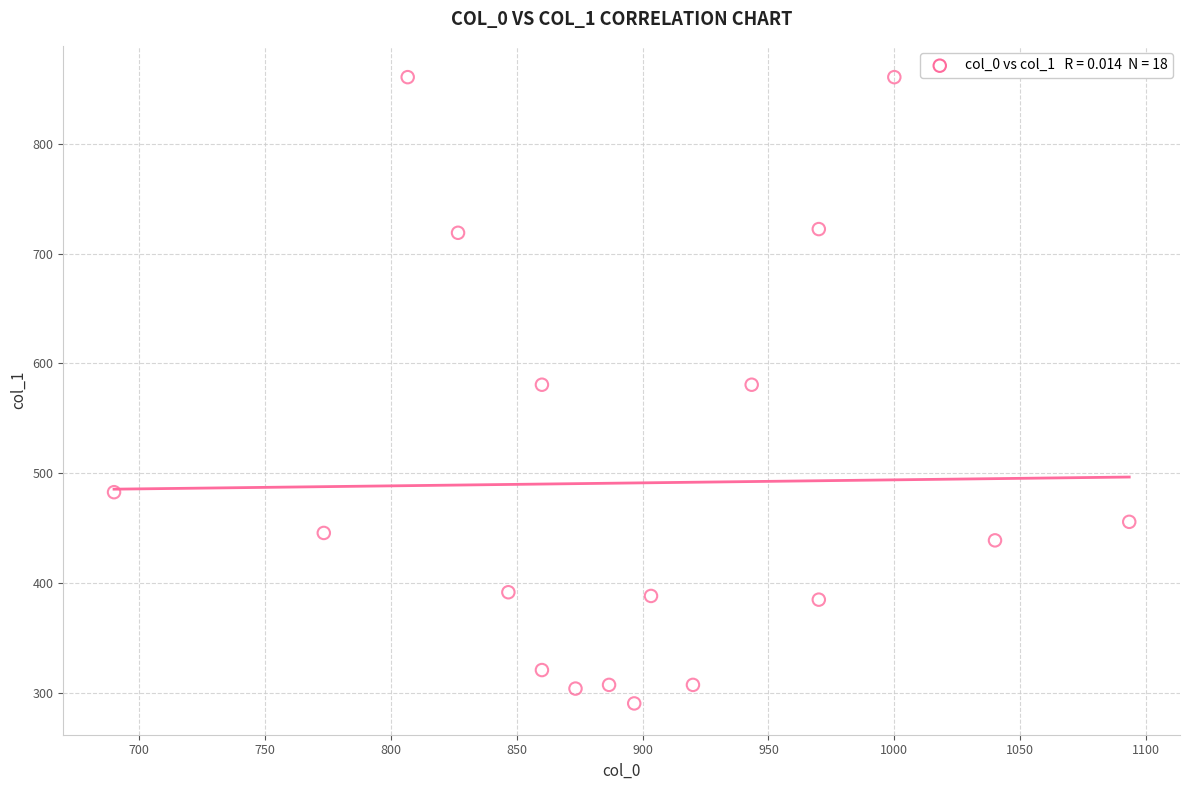

What is the range of Y values (max minus min)?

570.4